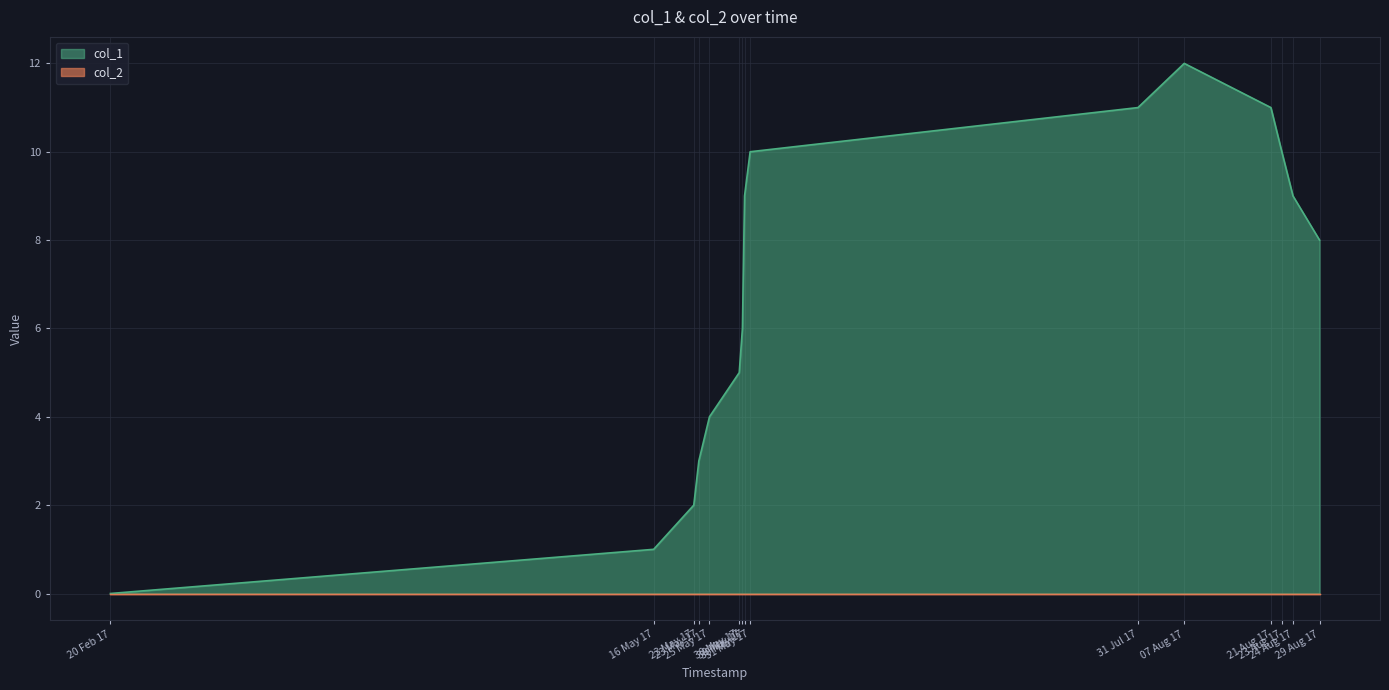

Does the chart display data point markers on the line(s)?

No